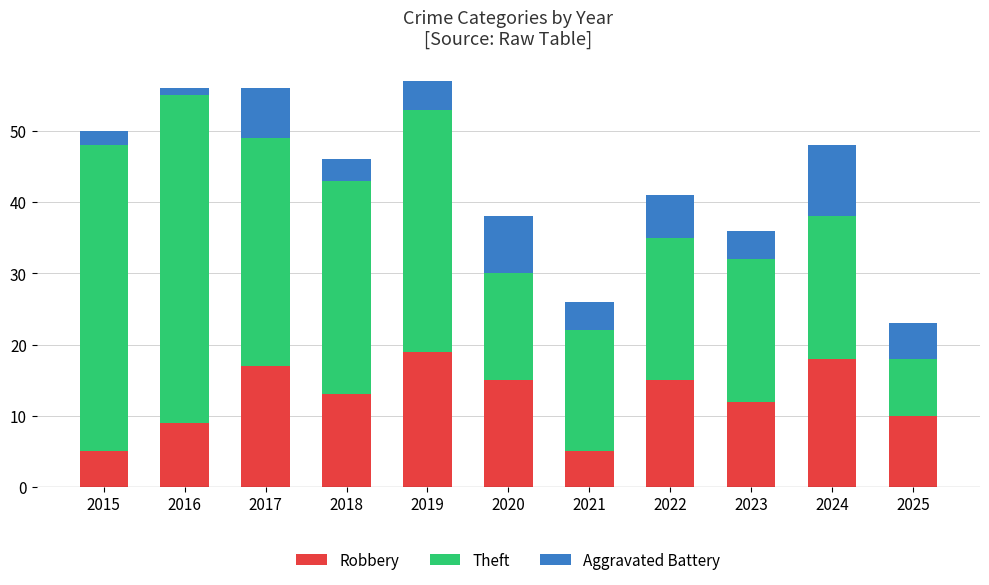

What is the approximate value of Robbery at 2017?

17